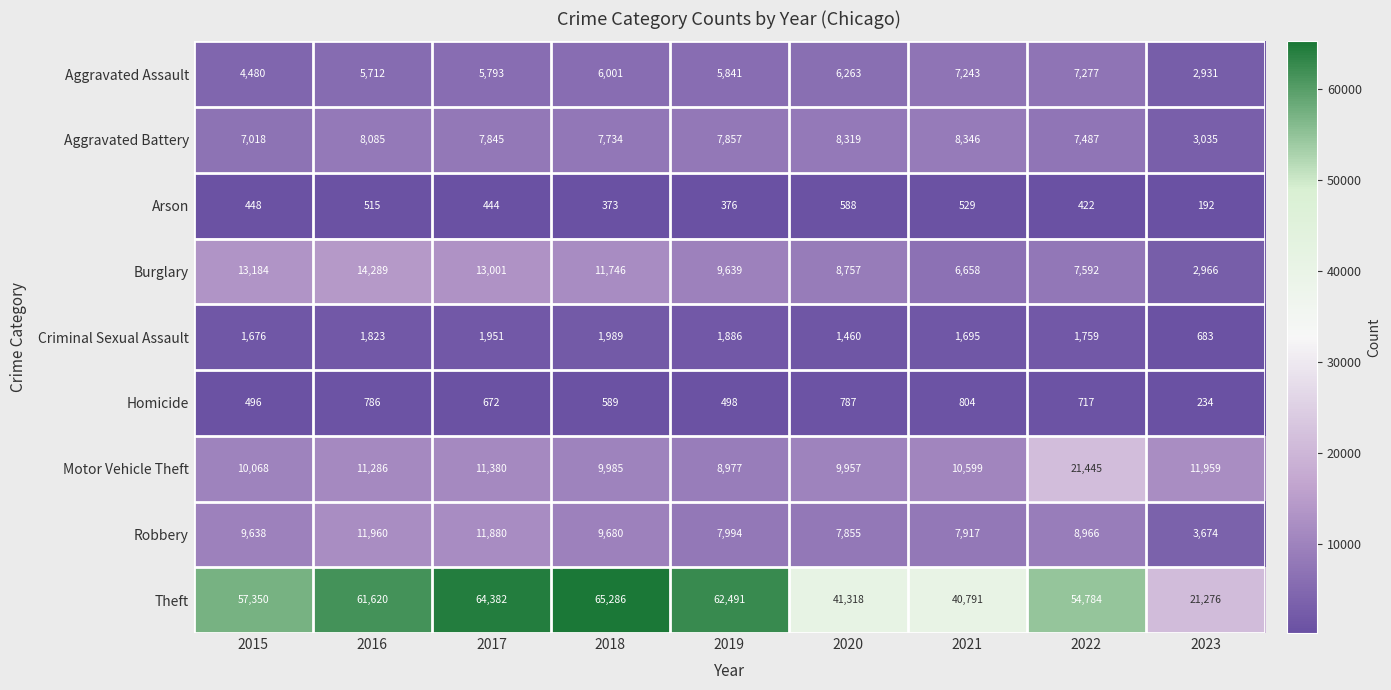

Which series has the largest total across all categories?

Theft